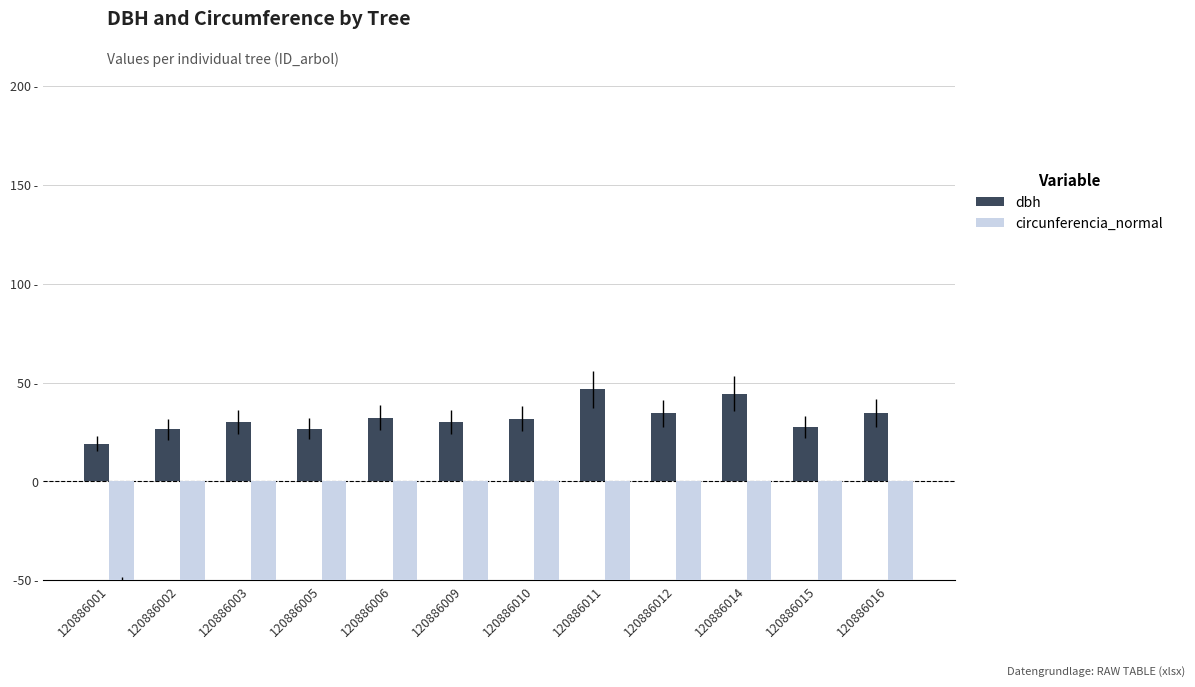

Which has a higher value, 120886016 or 120886010?

120886016